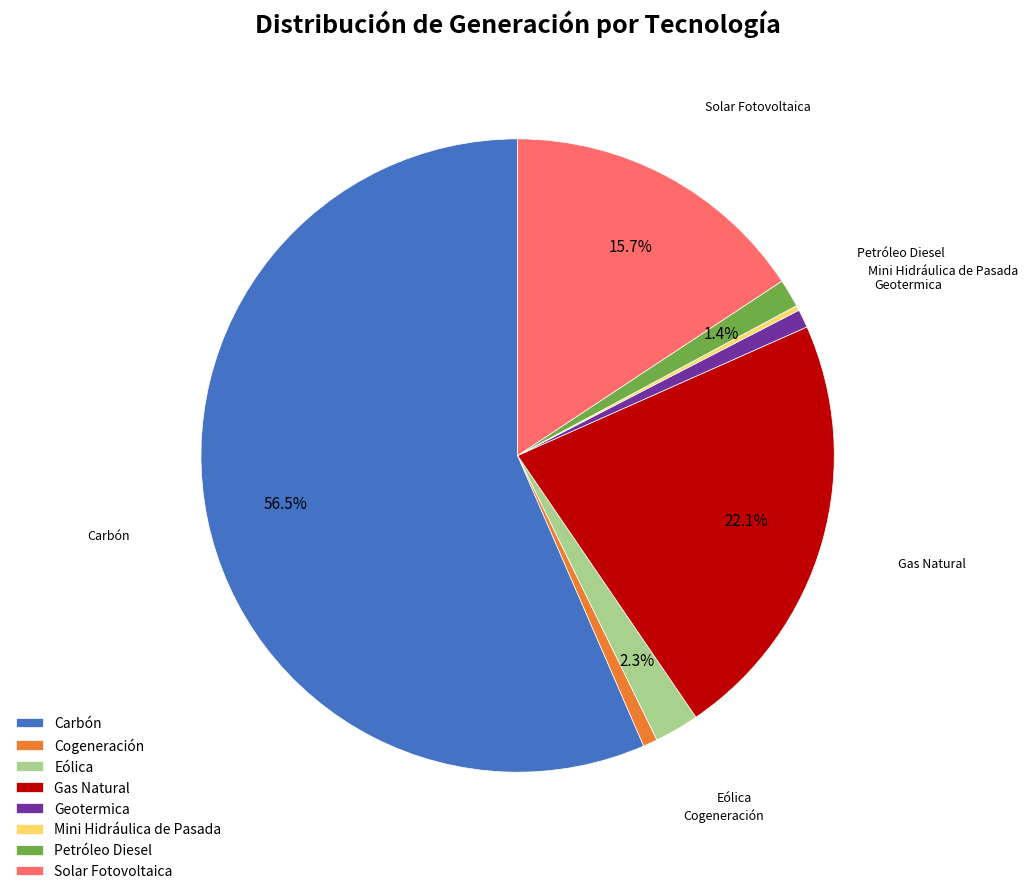

Combined, what portion of the pie is Solar Fotovoltaica and Eólica?

18.0%